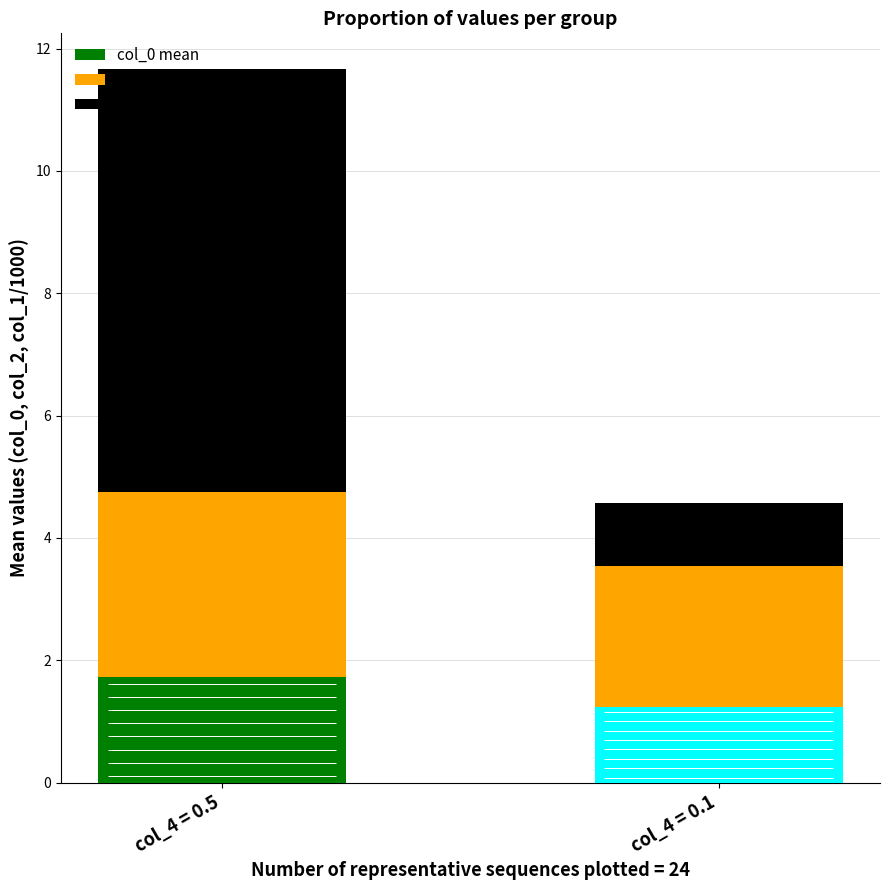

Which label corresponds to the smallest value in the chart?

col_4 = 0.1